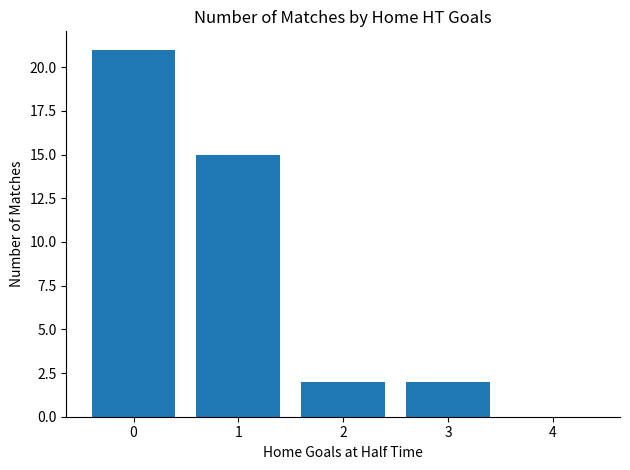

What is the change in value from 1 to 3?

-13